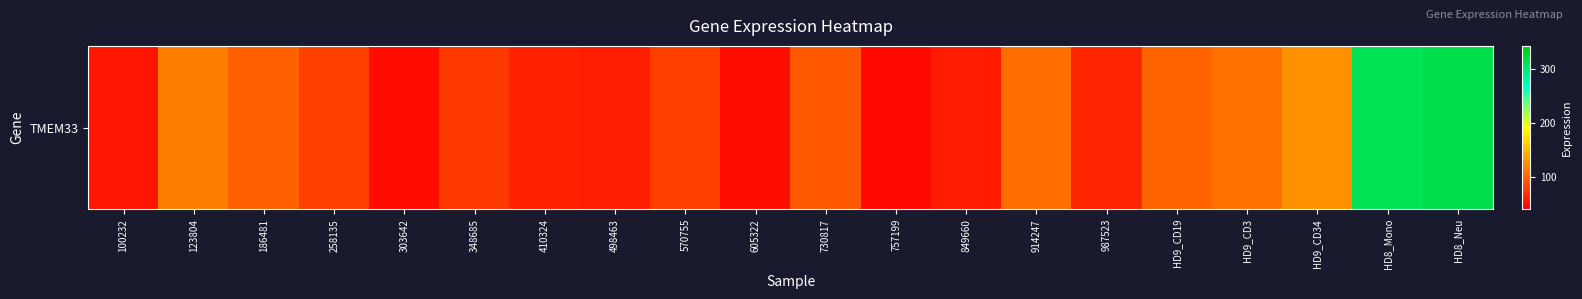

Between 348685 and HD9_CD3, which is larger?

HD9_CD3